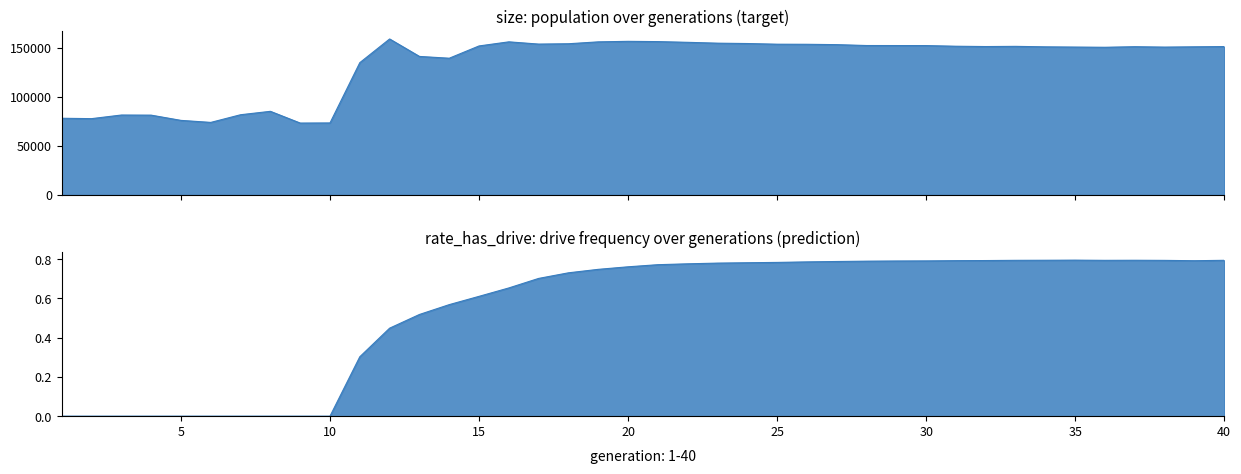

True or false: size has more than 0 interior local peaks.

True